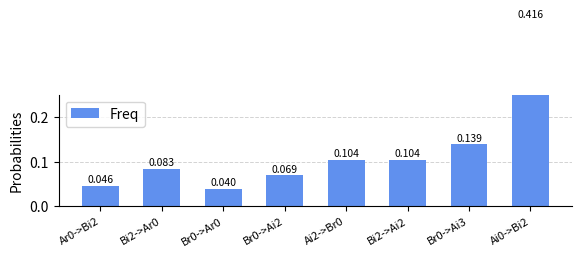

List the labels in order of value, largest first.

Ai0->Bi2, Br0->Ai3, Ai2->Br0, Bi2->Ai2, Bi2->Ar0, Br0->Ai2, Ar0->Bi2, Br0->Ar0